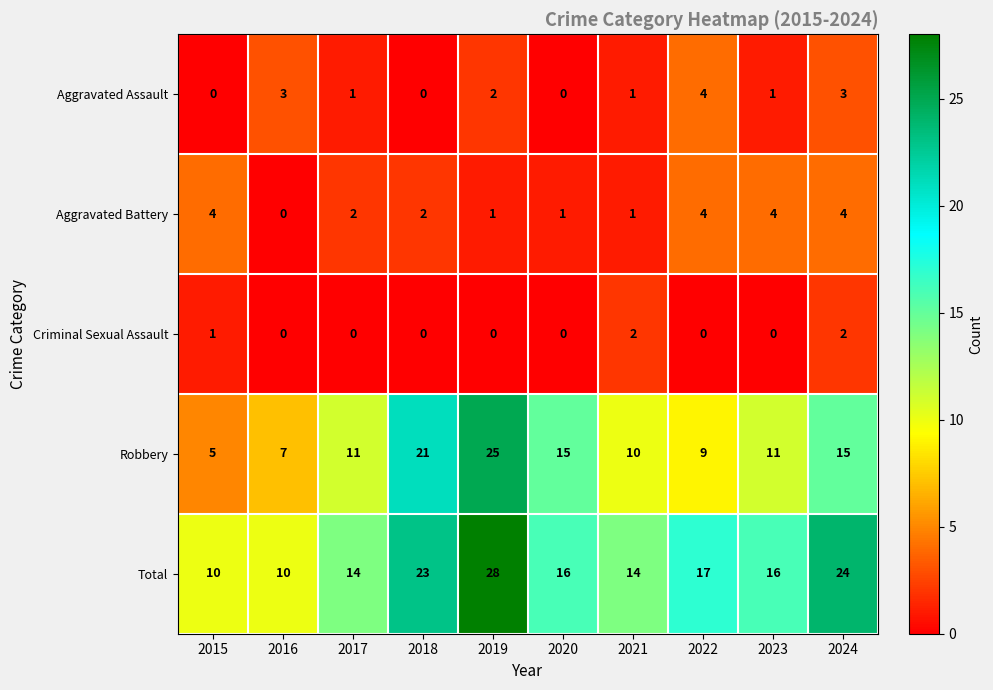

What is the difference between the maximum and minimum values in the Total series?

18